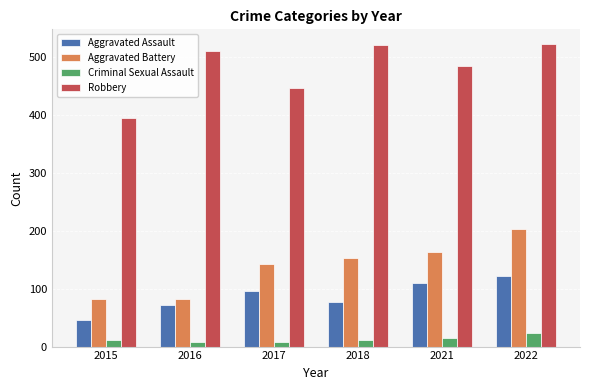

What is the maximum value for Robbery?

521